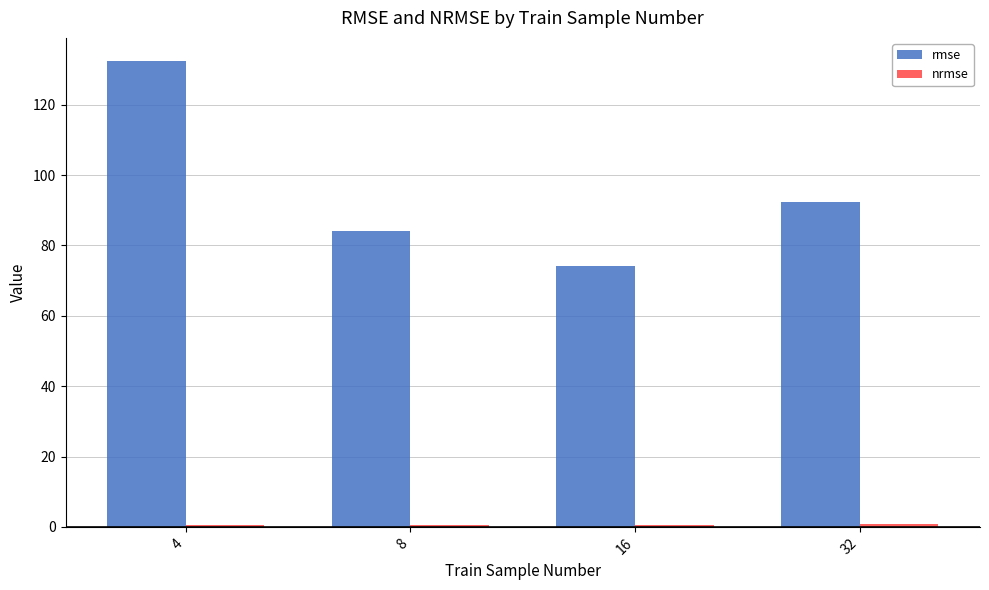

At which label does rmse first exceed 92?

4